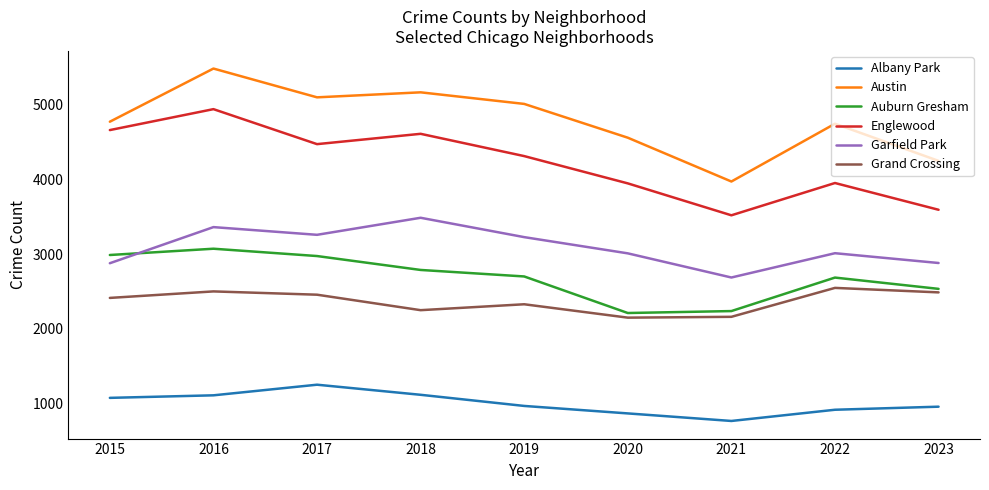

Which label corresponds to the largest value in the chart?

2016